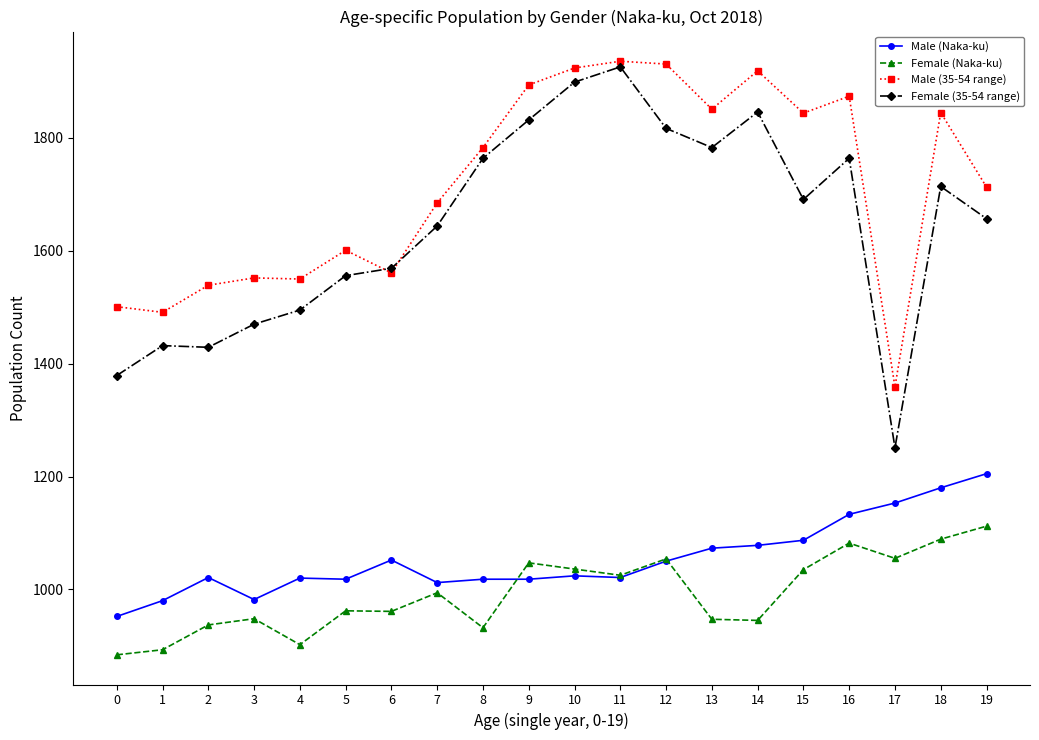

Between which two adjacent categories do Female (Naka-ku) and Male (Naka-ku) first intersect?

8 and 9